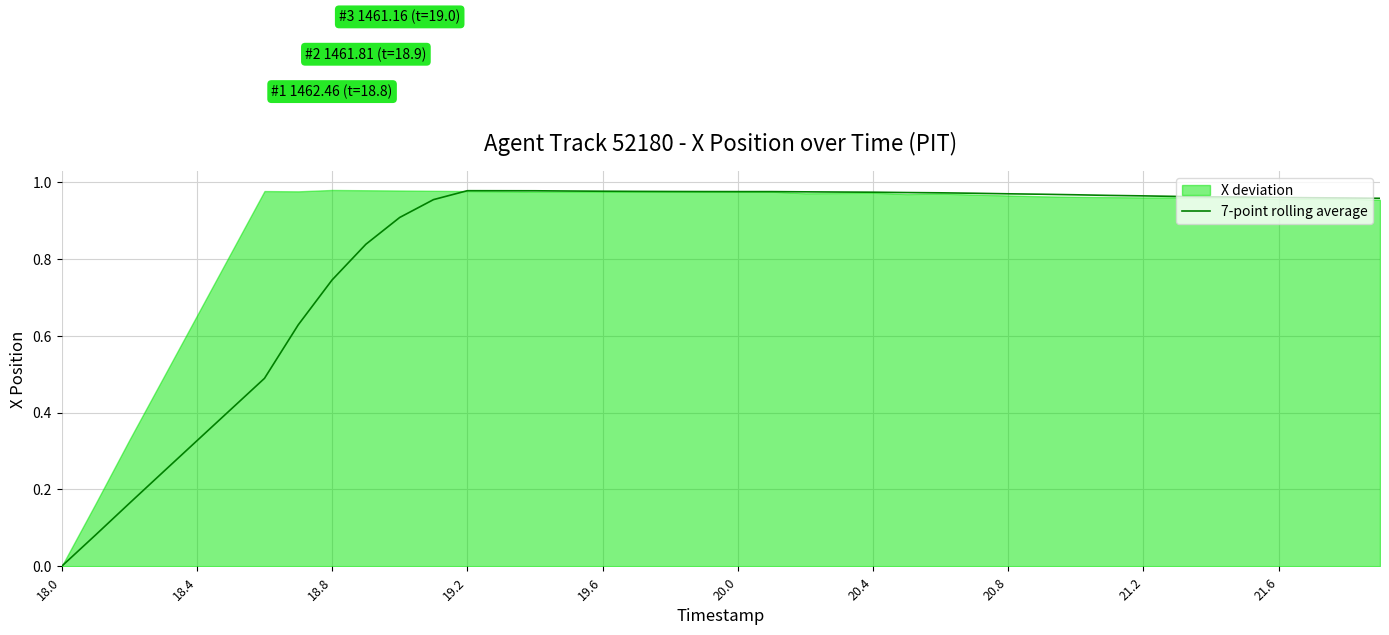

Is it true that 7-point rolling average equals 0.0 at 18.0?

True